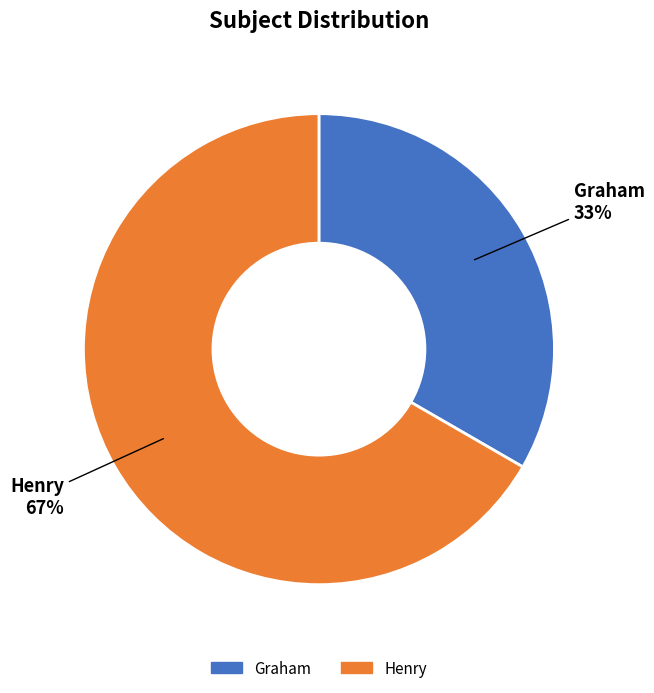

To the nearest percent, what percentage of the pie is Graham?

33%